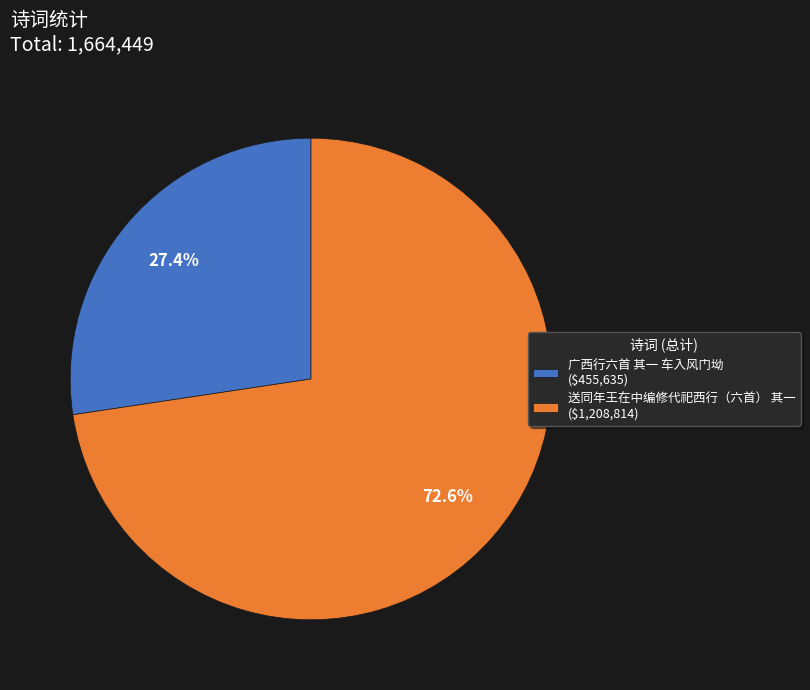

True or false: 广西行六首 其一 车入风门坳 accounts for 27% of the total.

True